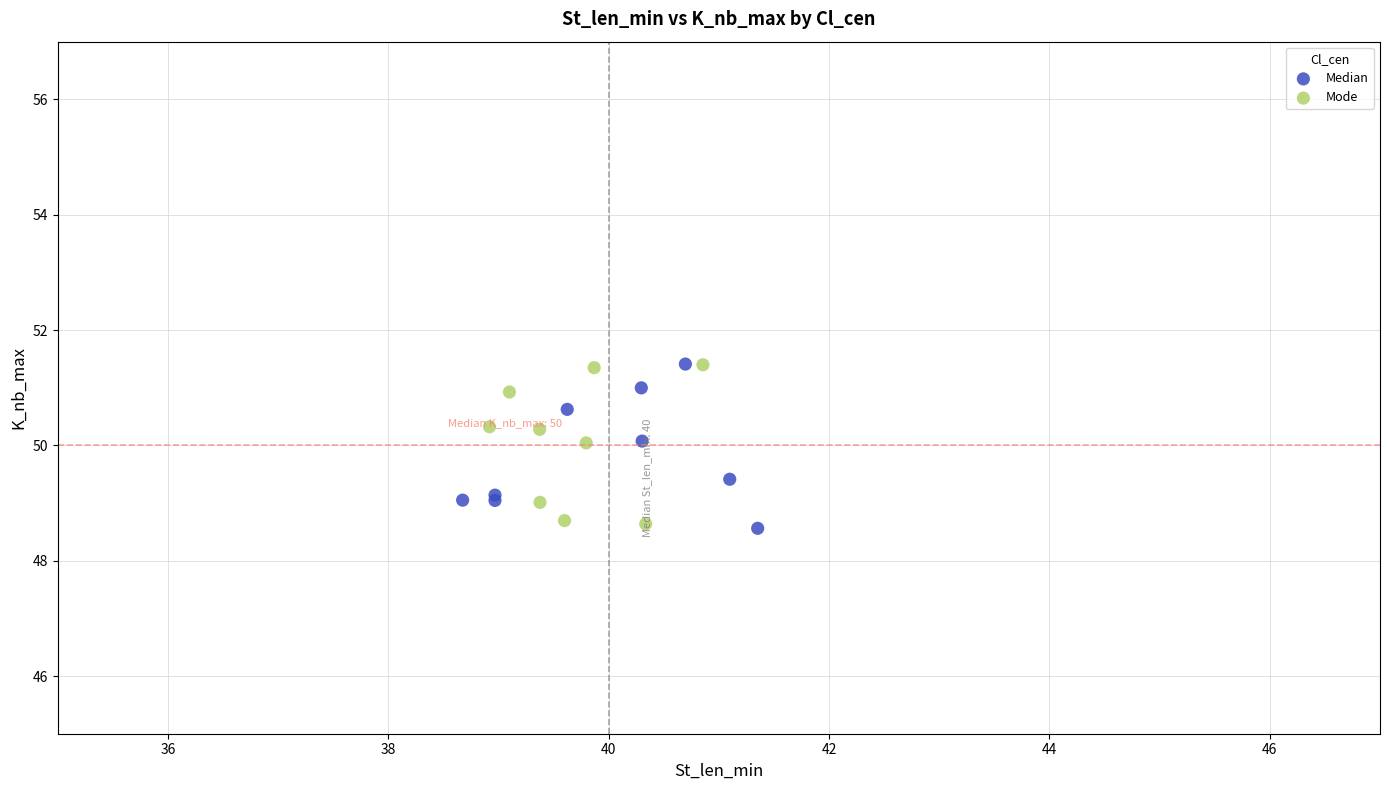

What are all the series names shown in the legend?

Median, Mode